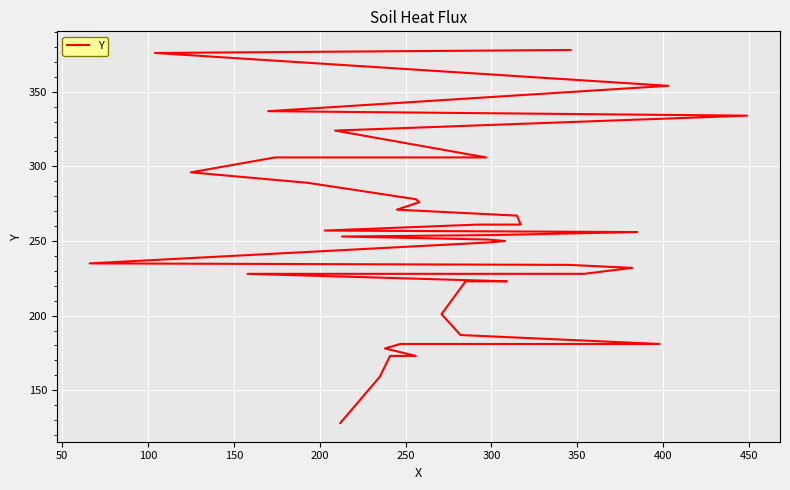

The value at 50 is 159. True or false?

True